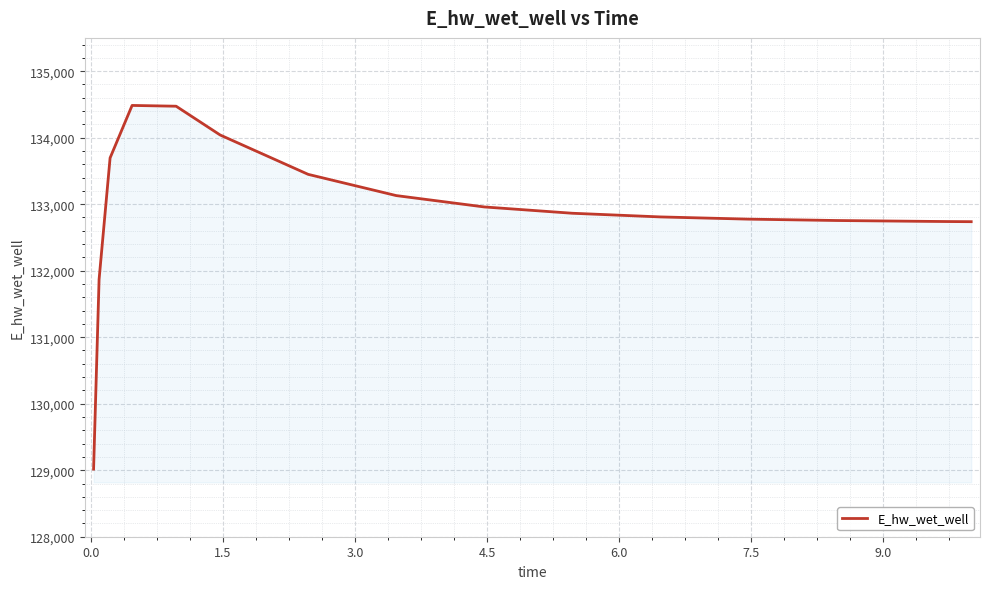

What is the greatest value displayed?

134484.4